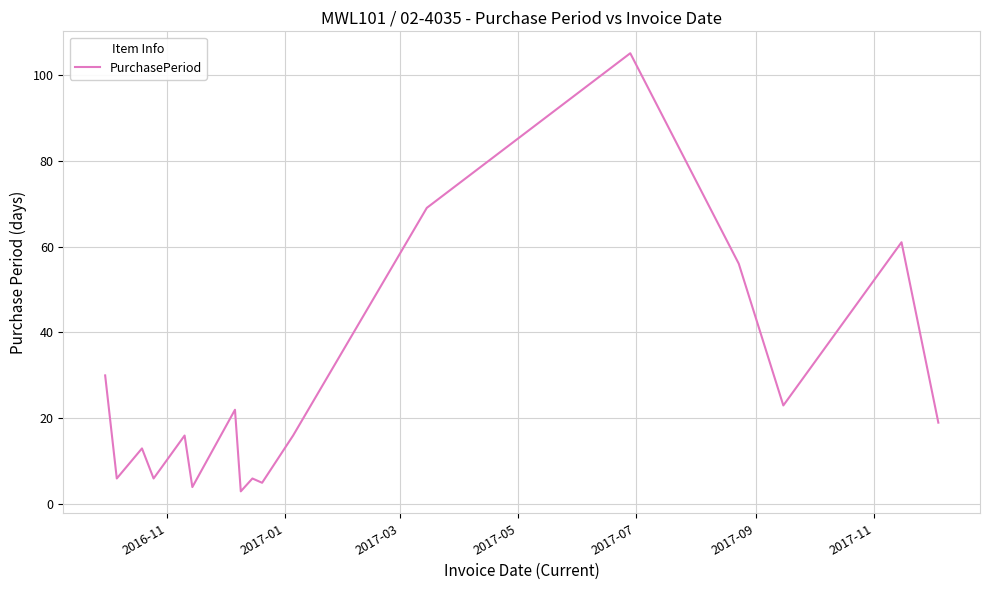

What is the minimum value shown in the chart?

3